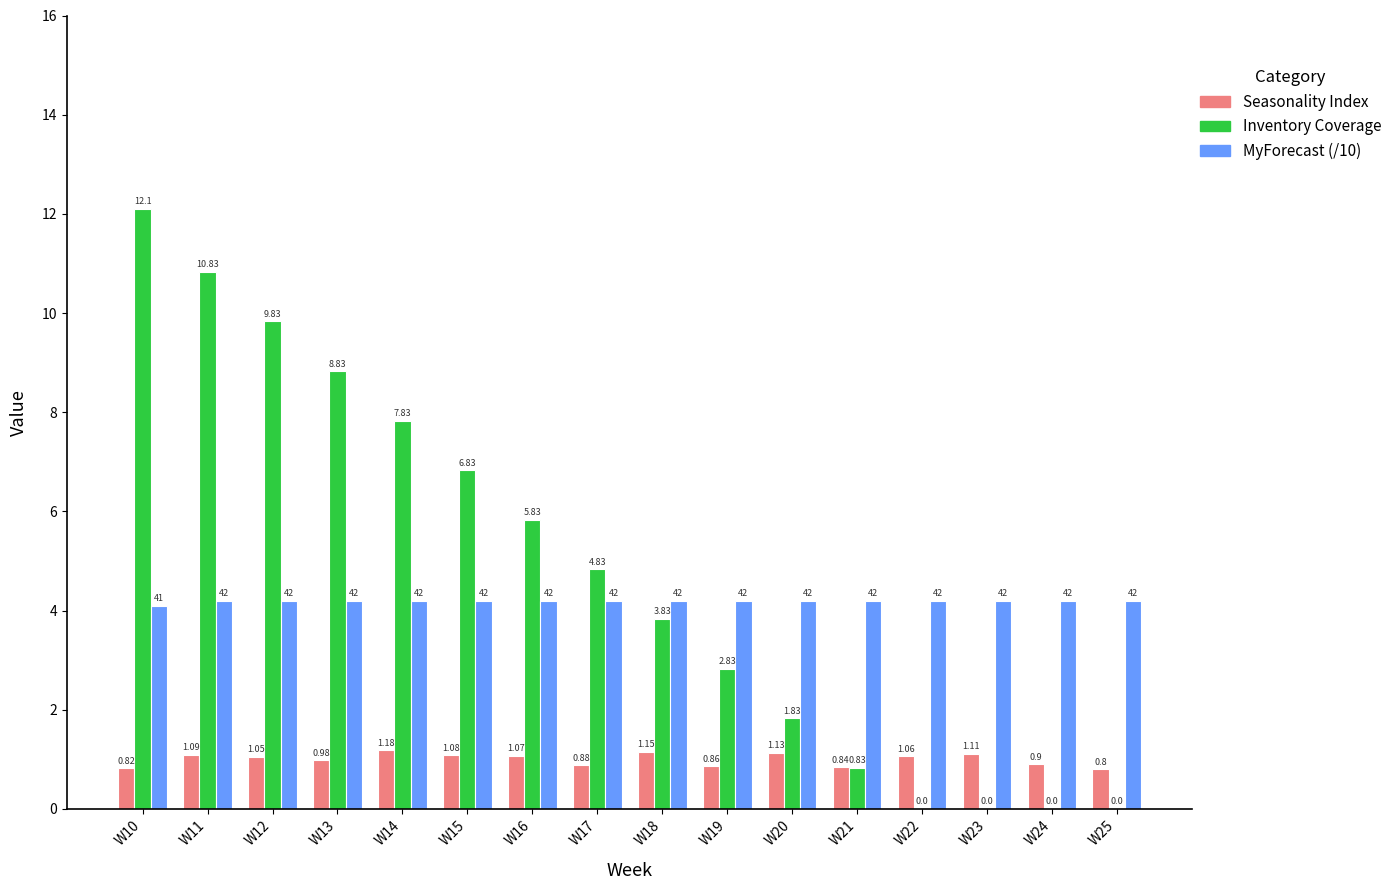

What is the sum of the Seasonality Index values at W23 and W25?

1.9